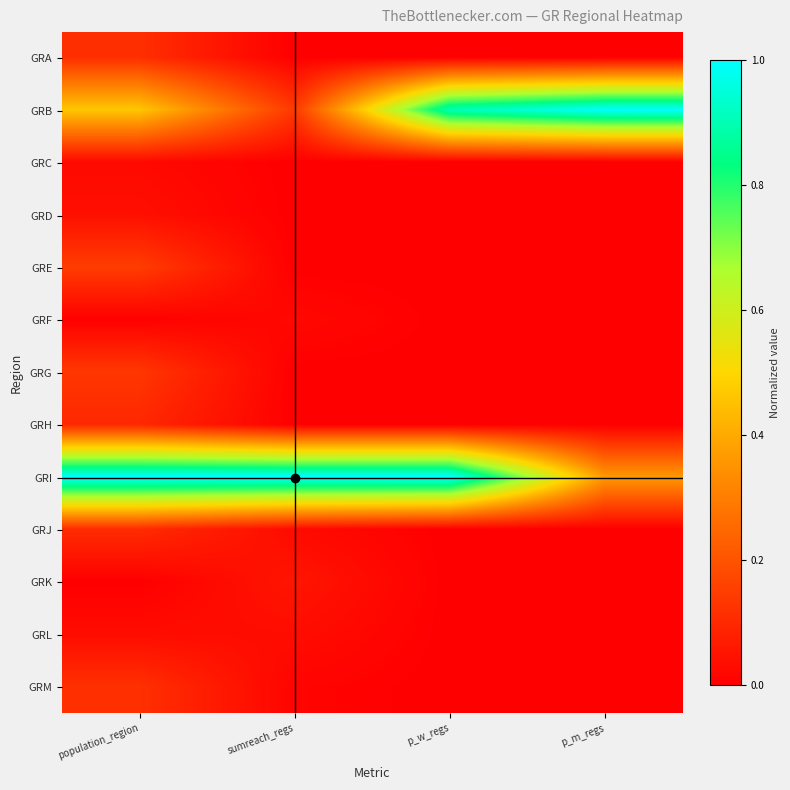

Reading left to right, transcribe all the data shown in this chart.

GRA: population_region=0.1	sumreach_regs=0.0	p_w_regs=0.0	p_m_regs=0.0
GRB: population_region=0.5	sumreach_regs=0.1	p_w_regs=0.9	p_m_regs=1.0
GRC: population_region=0.0	sumreach_regs=0.0	p_w_regs=0.0	p_m_regs=0.0
GRD: population_region=0.0	sumreach_regs=0.0	p_w_regs=0.0	p_m_regs=0.0
GRE: population_region=0.1	sumreach_regs=0.0	p_w_regs=0.0	p_m_regs=0.0
GRF: population_region=0.0	sumreach_regs=0.0	p_w_regs=0.0	p_m_regs=0.0
GRG: population_region=0.1	sumreach_regs=0.0	p_w_regs=0.0	p_m_regs=0.0
GRH: population_region=0.1	sumreach_regs=0.0	p_w_regs=0.0	p_m_regs=0.0
GRI: population_region=1.0	sumreach_regs=1.0	p_w_regs=1.0	p_m_regs=0.4
GRJ: population_region=0.1	sumreach_regs=0.0	p_w_regs=0.0	p_m_regs=0.0
GRK: population_region=0.0	sumreach_regs=0.1	p_w_regs=0.0	p_m_regs=0.0
GRL: population_region=0.0	sumreach_regs=0.0	p_w_regs=0.0	p_m_regs=0.0
GRM: population_region=0.1	sumreach_regs=0.0	p_w_regs=0.0	p_m_regs=0.0